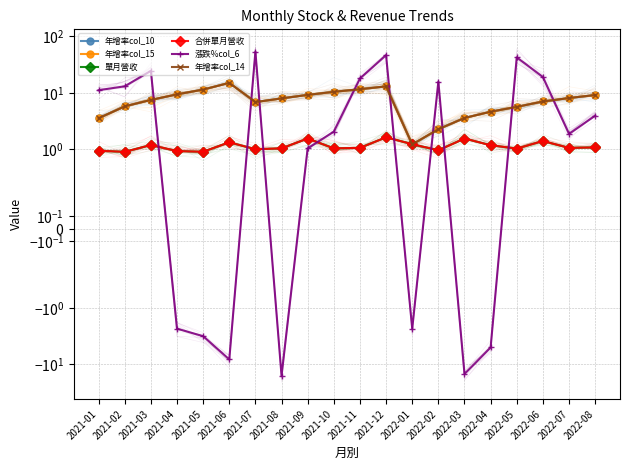

In 合併單月營收, how many points are lower than both neighbors (excluding endpoints)?

7